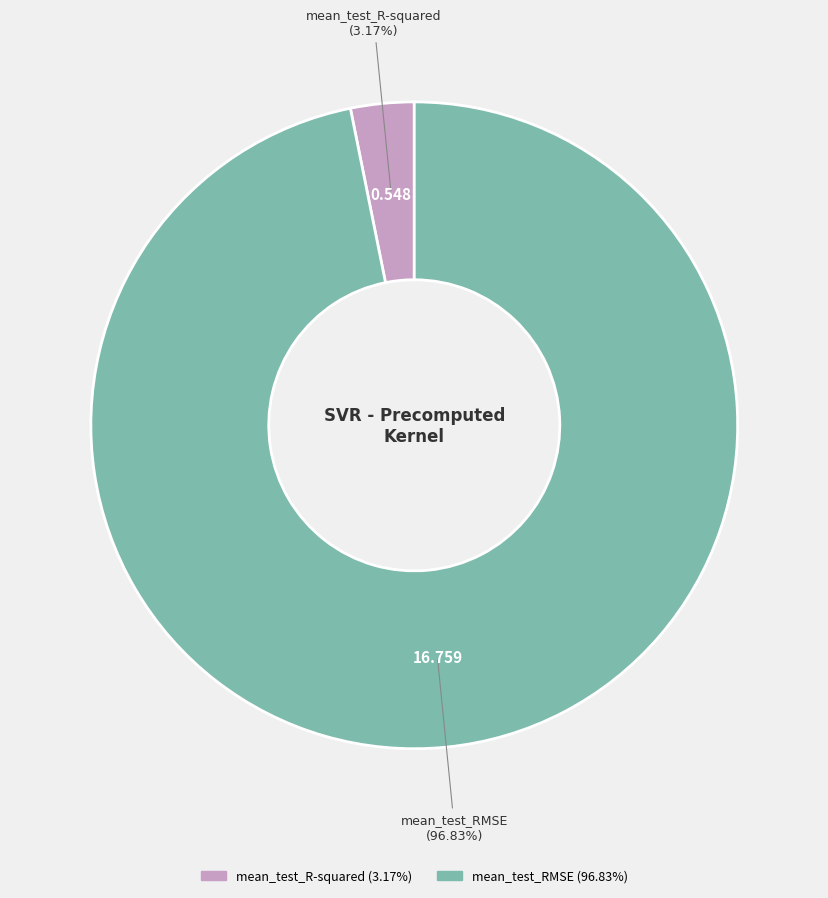

Which slice is the smallest?

mean_test_R-squared